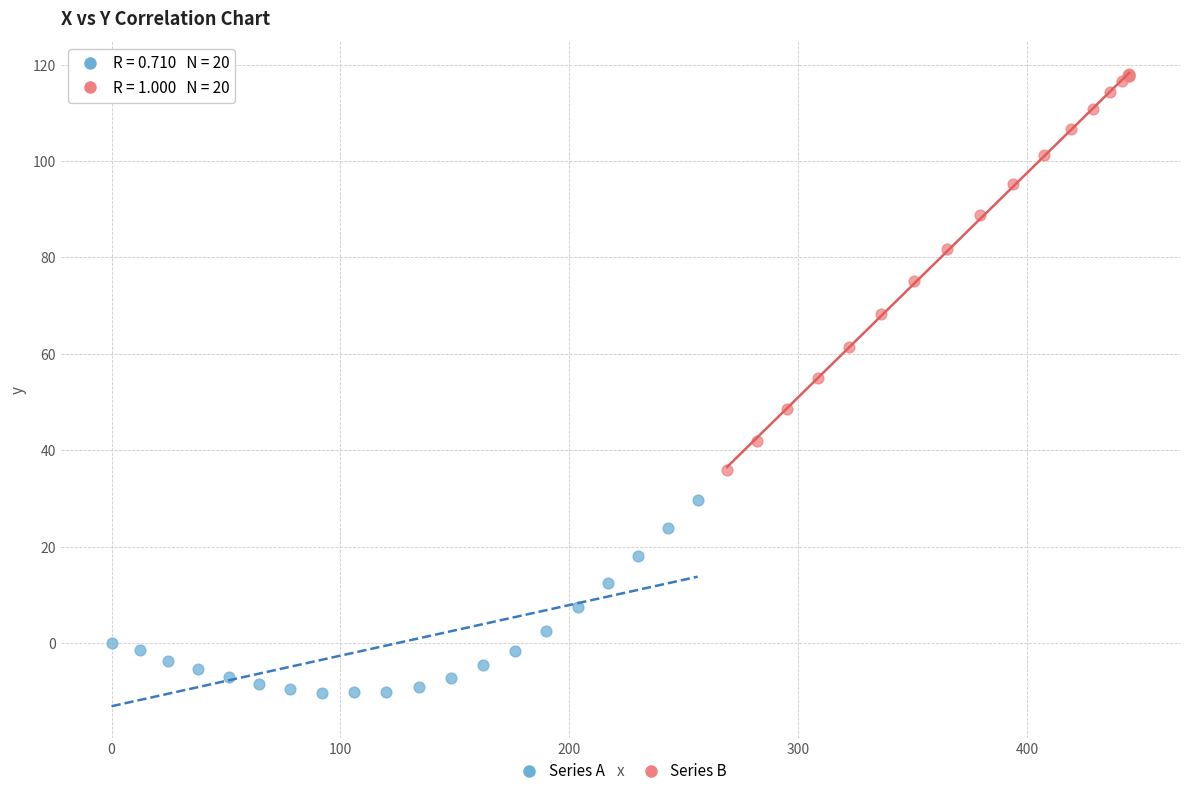

Which series reaches the minimum Y coordinate?

Series A